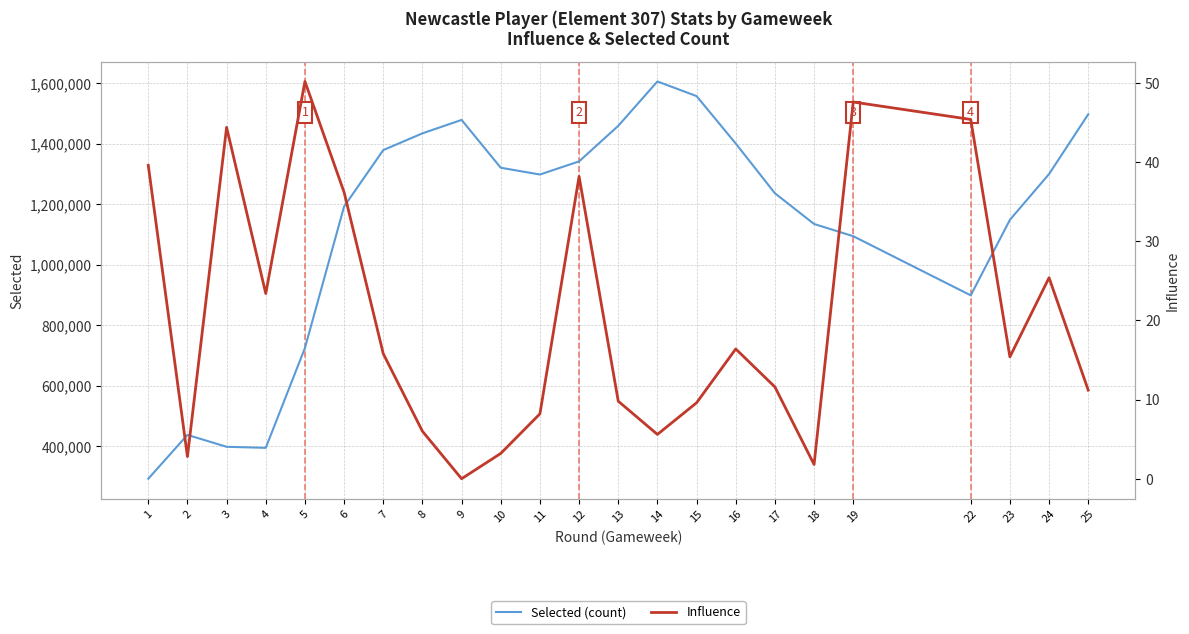

Between 16 and 24, which is larger?

16